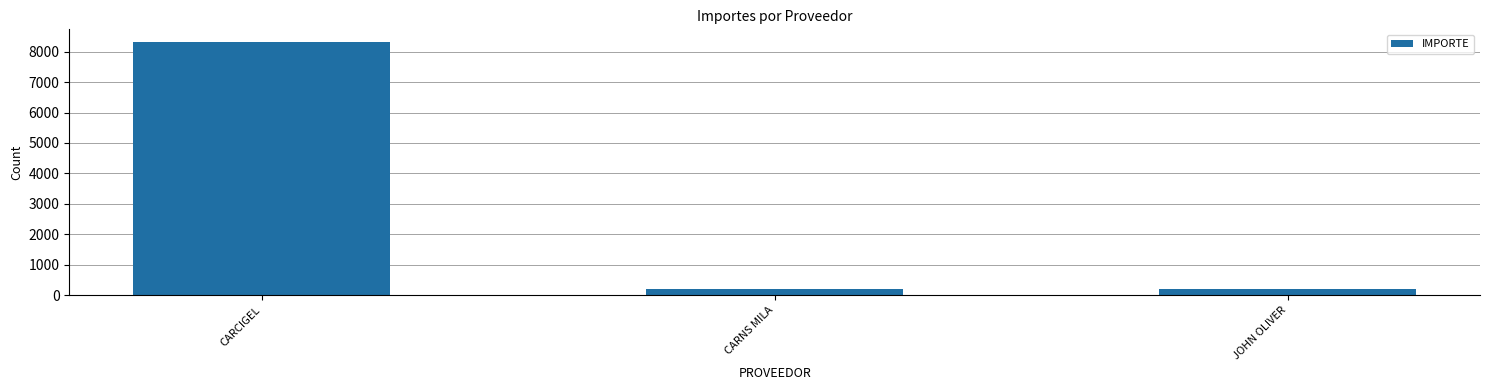

The chart shows a value of 8321 at CARCIGEL. True or false?

True